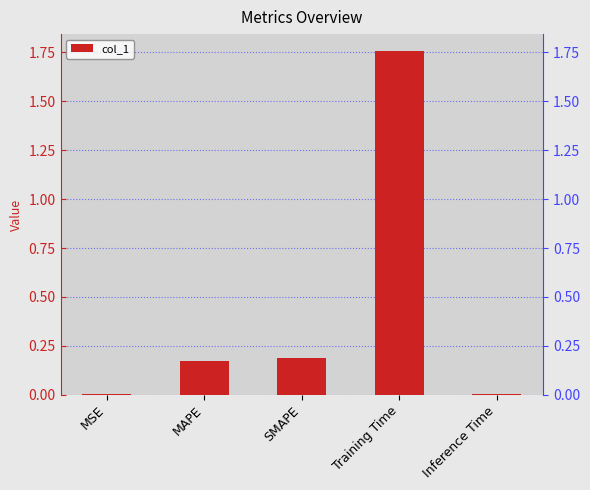

How many bars are there in total?

5